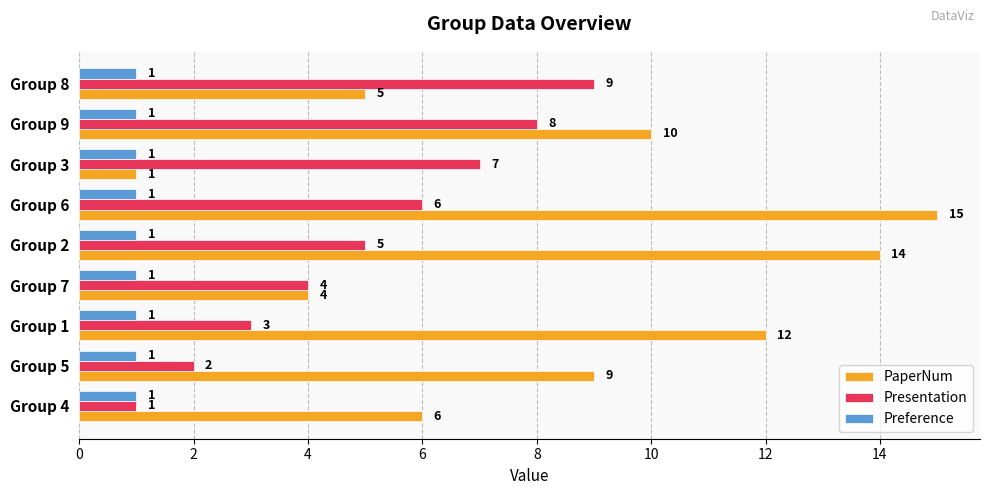

Which series has the widest spread of values?

PaperNum